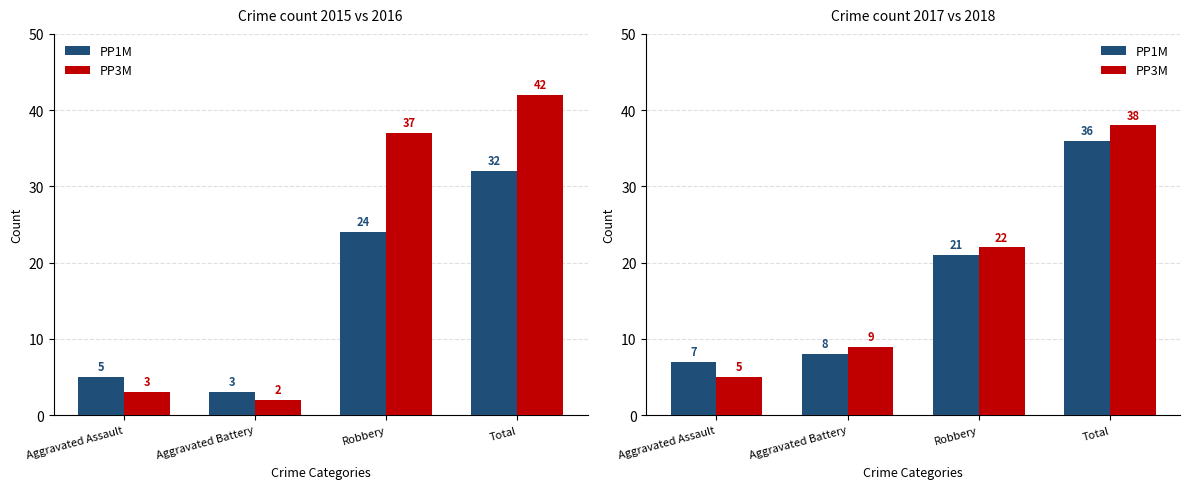

Where does the PP1M series first go above 21?

Total